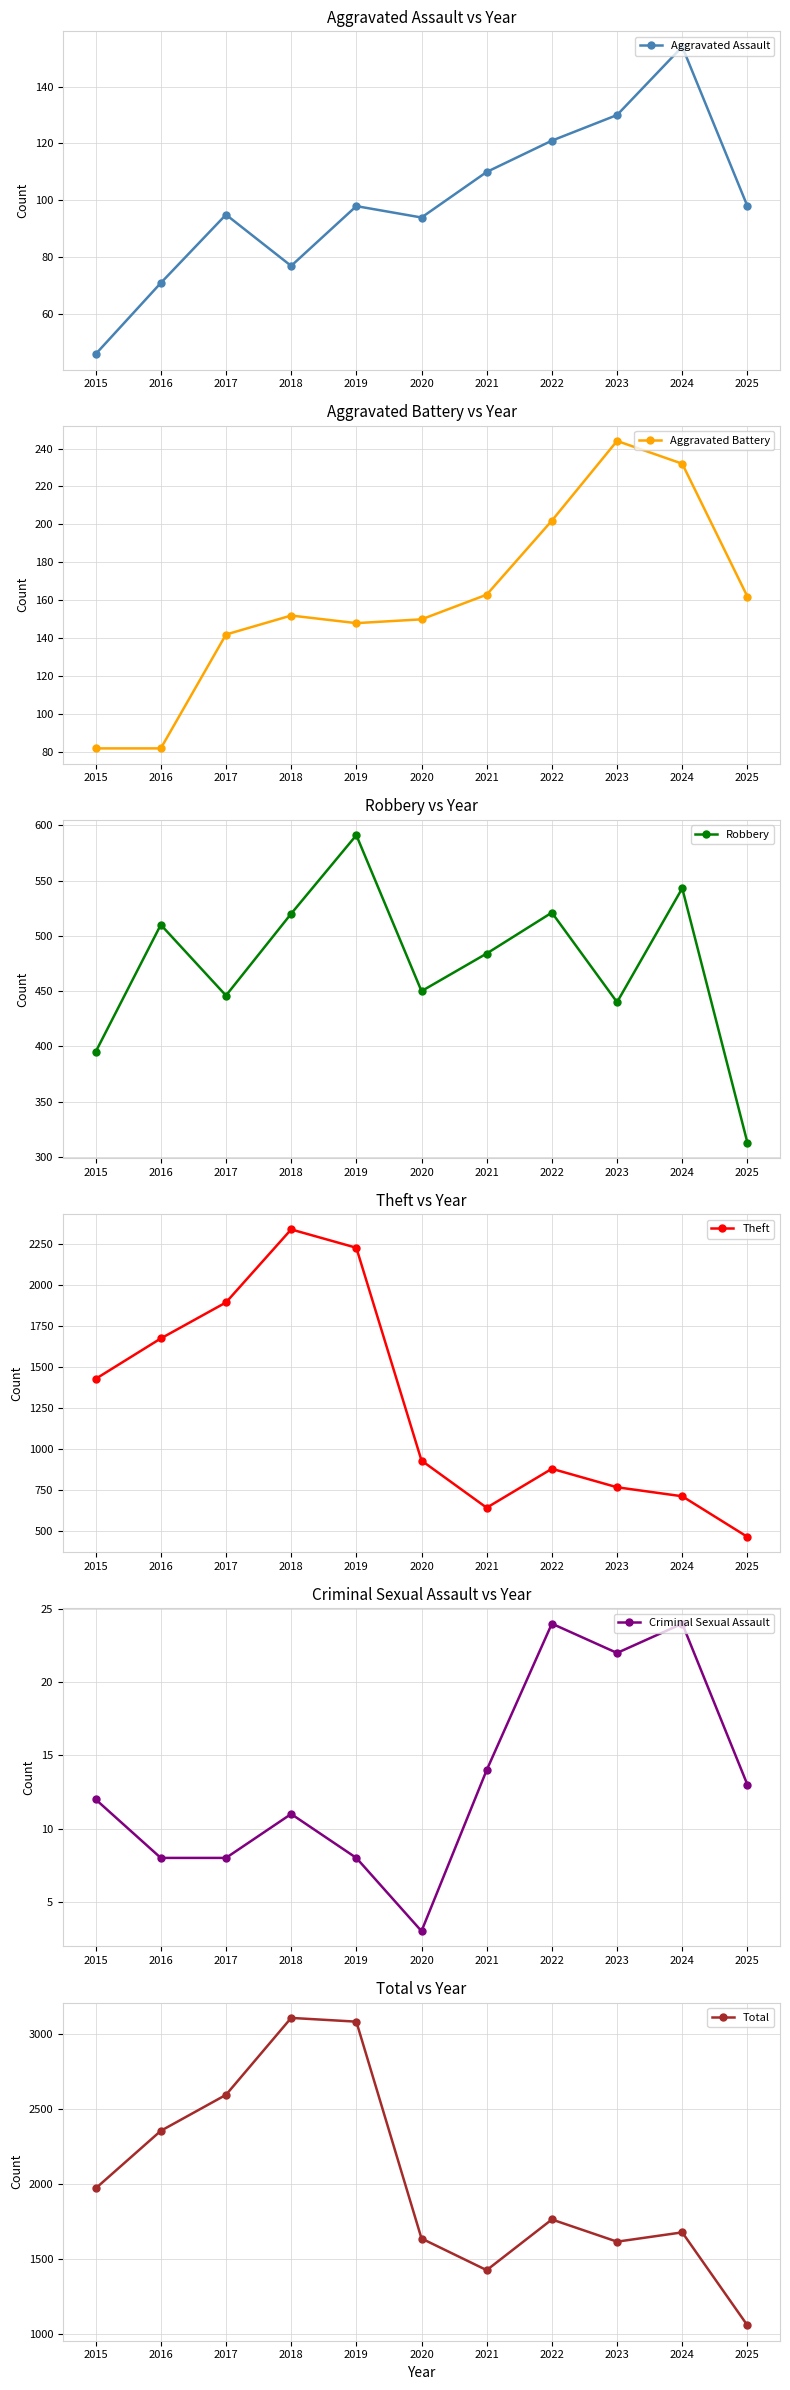

In Aggravated Assault, how many points are lower than both neighbors (excluding endpoints)?

2